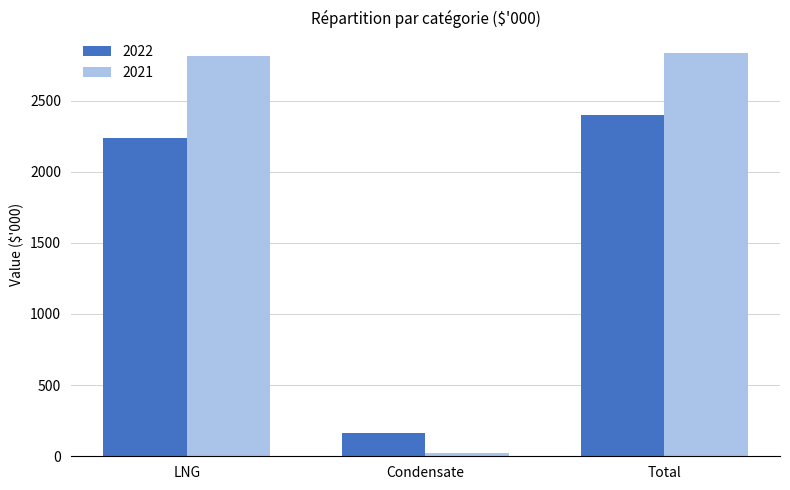

Reading right to left, what are all the values shown in this chart?

2022: 2397	163	2234
2021: 2837	24	2813